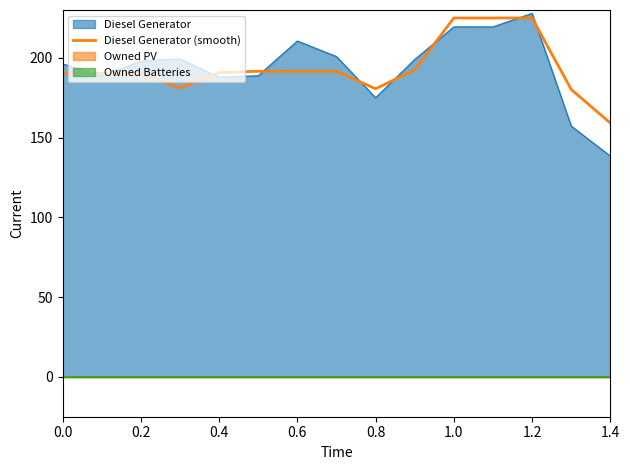

The Diesel Generator series shows 42.1 at 0.0. True or false?

False